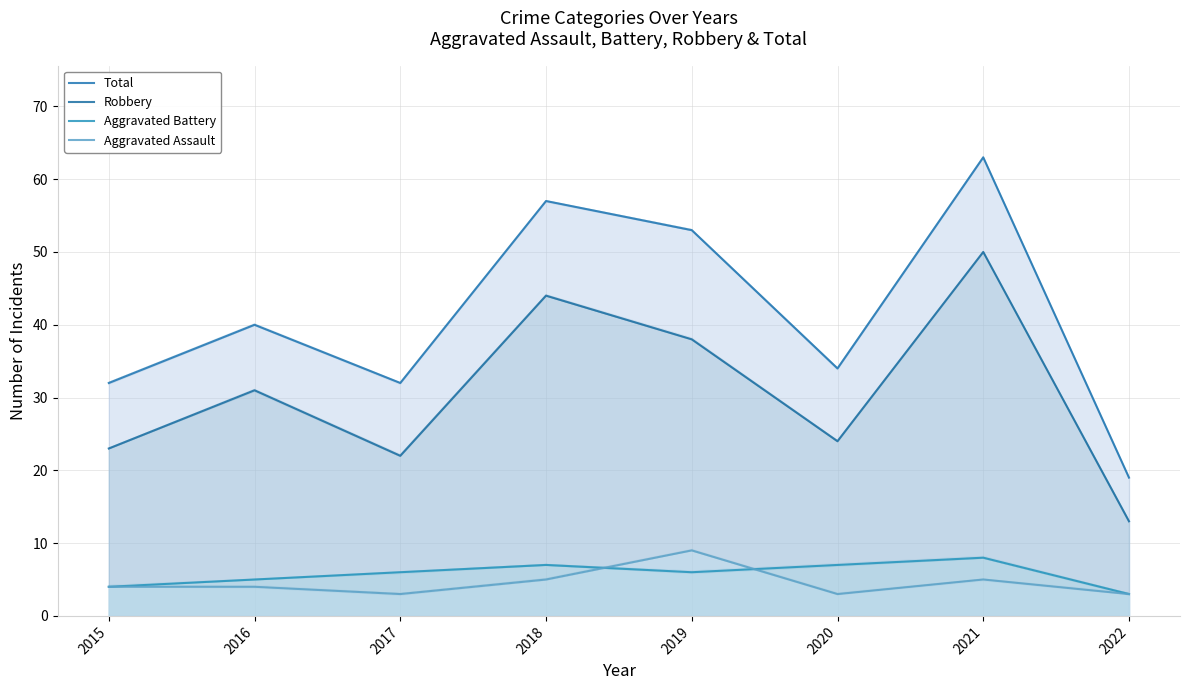

Which series has the widest spread of values?

Total